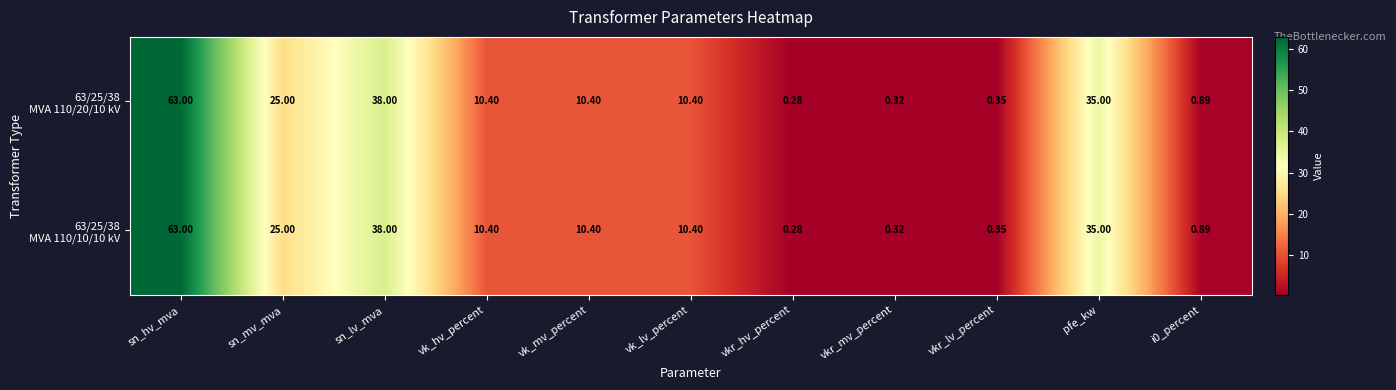

At which category does the chart reach its minimum across all series?

vkr_hv_percent